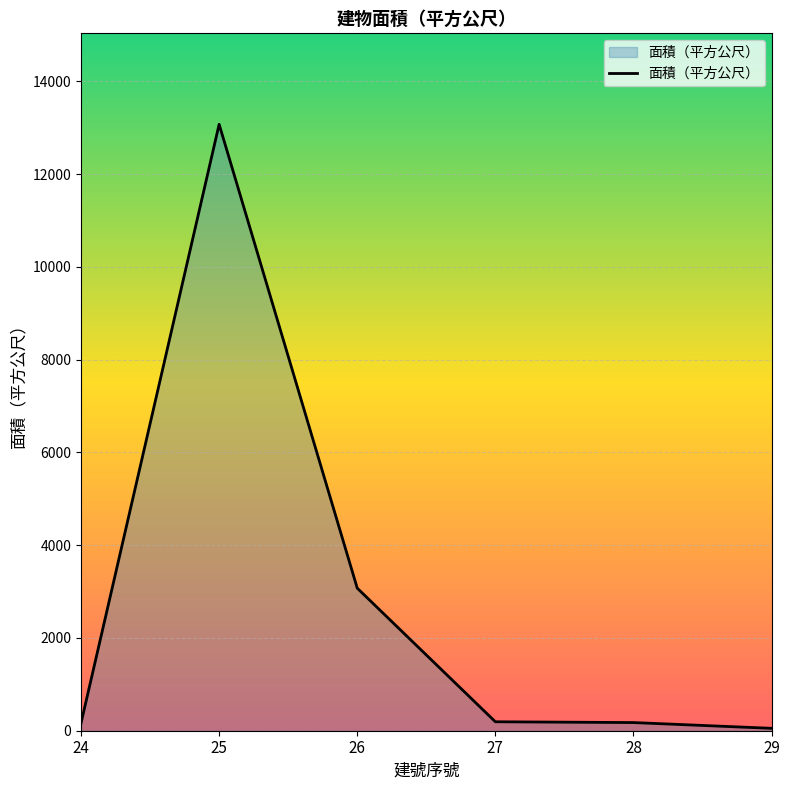

The value at 27 is 193.0. True or false?

True